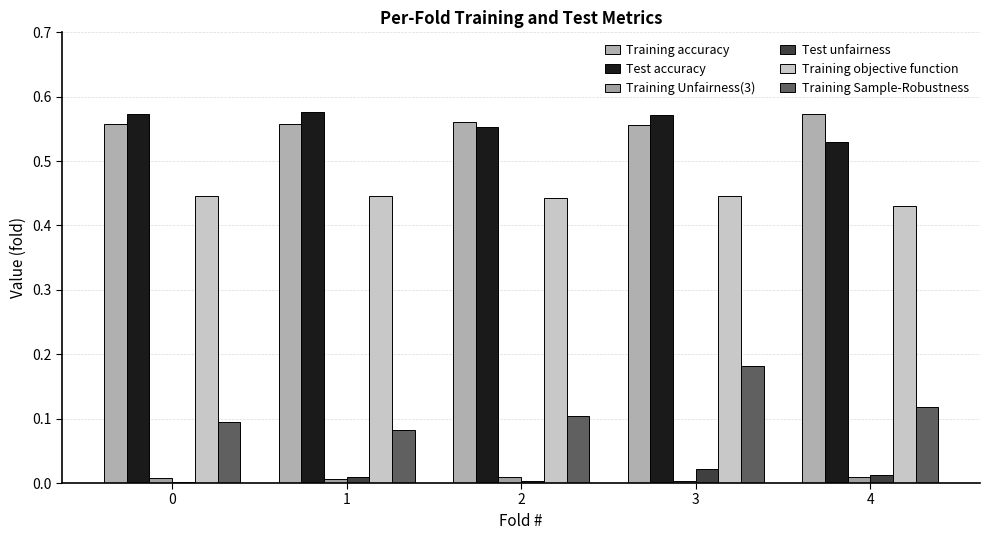

Between 4 and 3, which is larger?

4